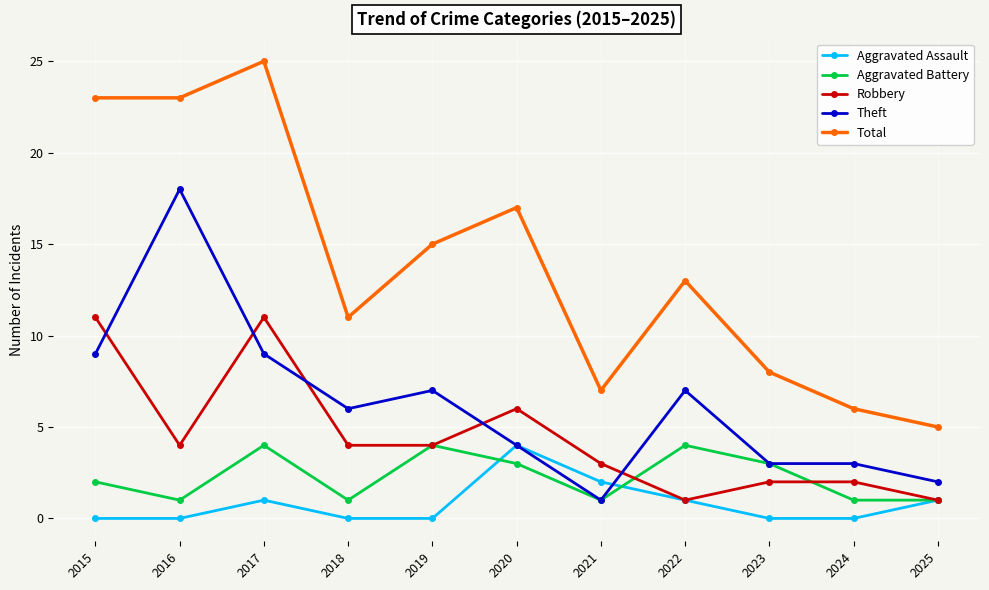

The value of Aggravated Assault at 2016 is 0. True or false?

True